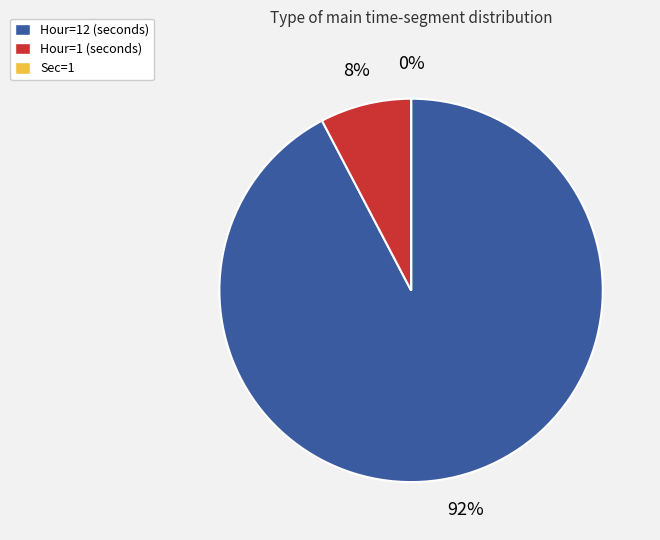

To the nearest percent, what is the average slice percentage?

33%